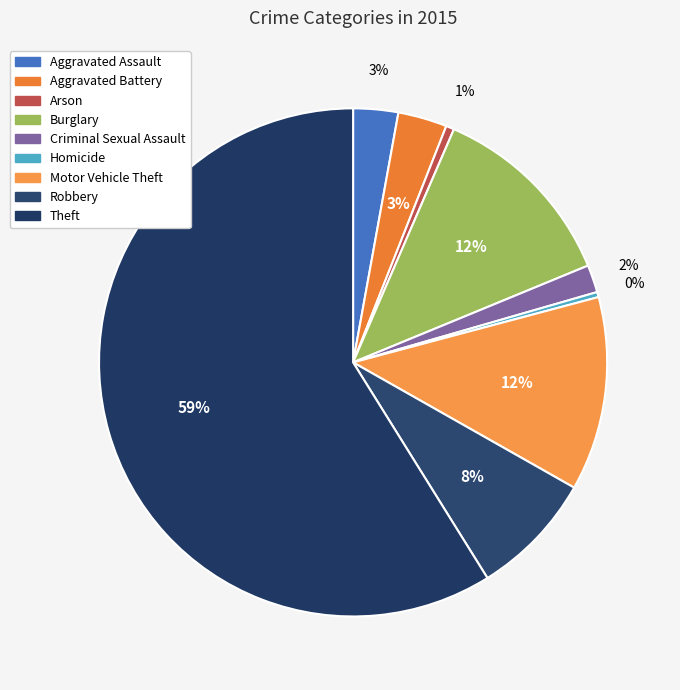

What percentage do Criminal Sexual Assault and Robbery together represent?

9.7%